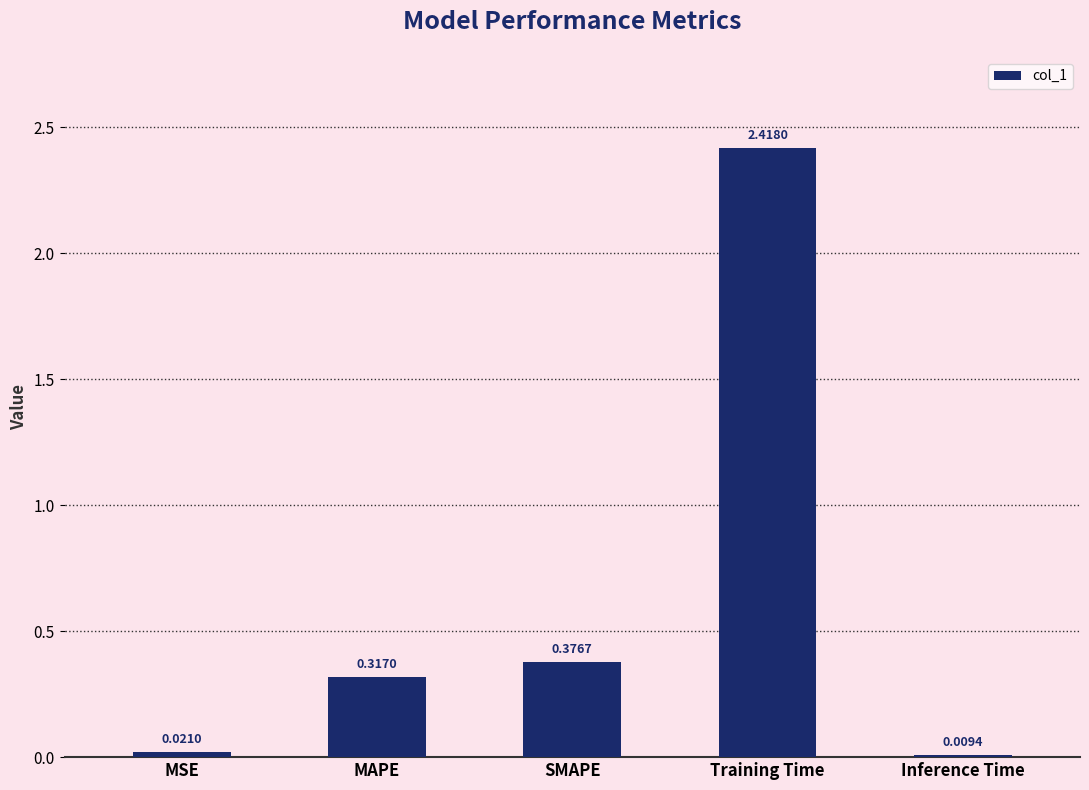

What is the label of the 2nd bar from the left?

MAPE